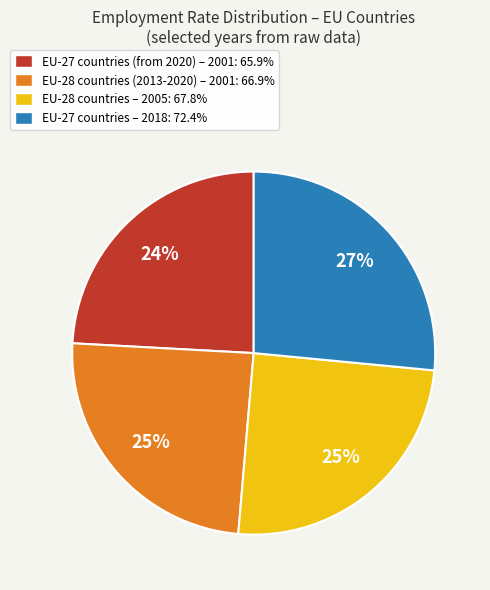

To the nearest percent, what is the combined percentage of EU-28 countries (2013-2020) – 2001: 66.9% and EU-27 countries (from 2020) – 2001: 65.9%?

49%